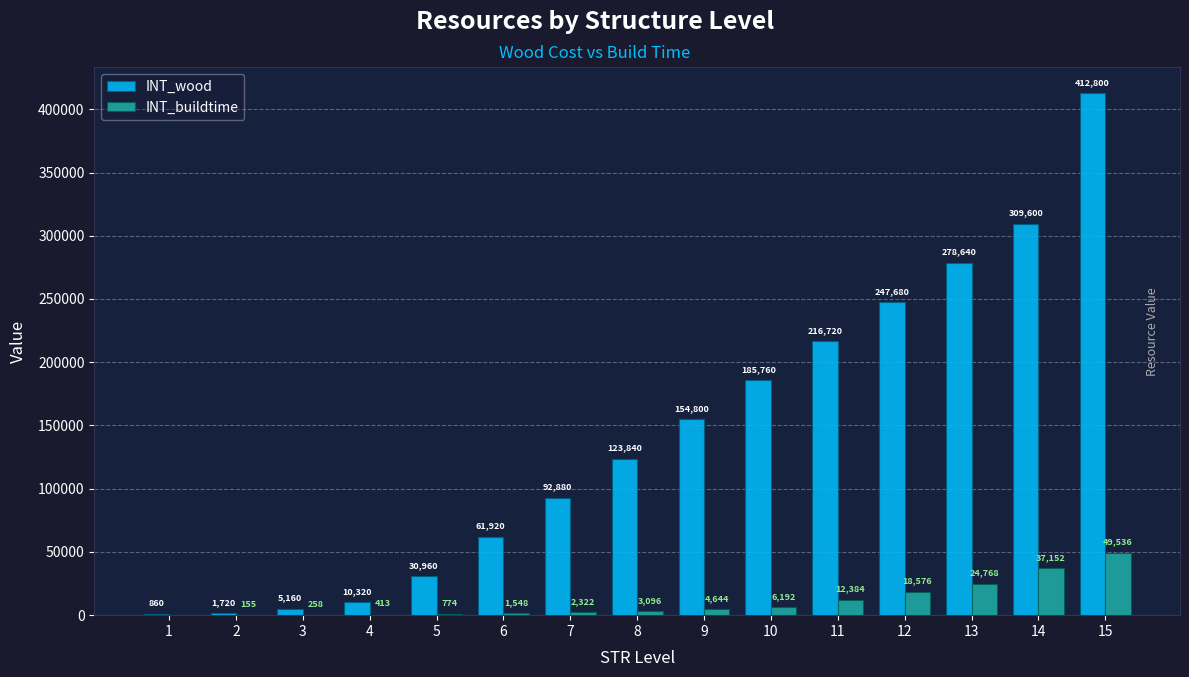

At which label does INT_buildtime reach its peak?

15